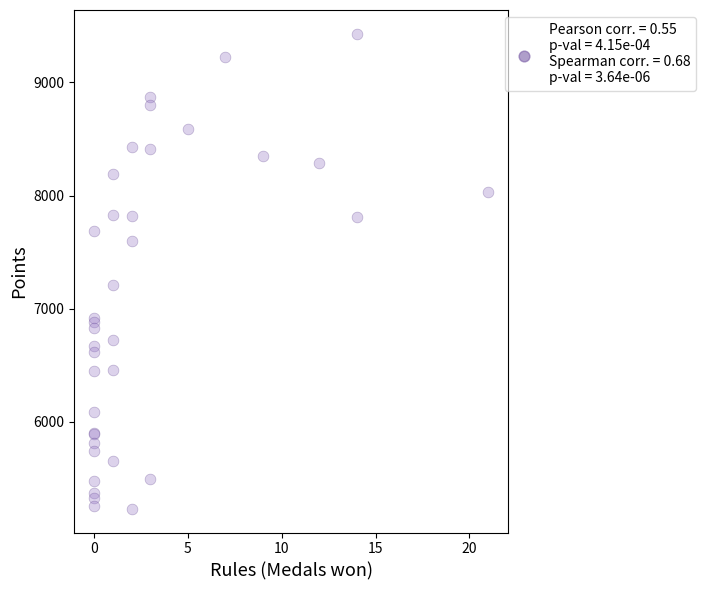

What Y value in the scatter plot is closest to 7331?

7209